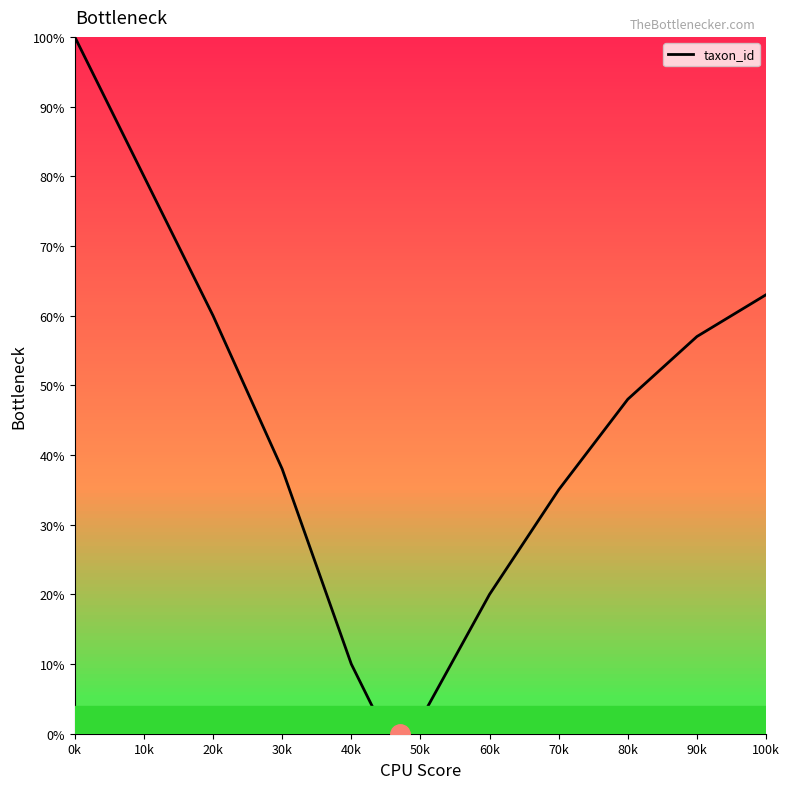

What is the difference between the maximum and minimum values?

100